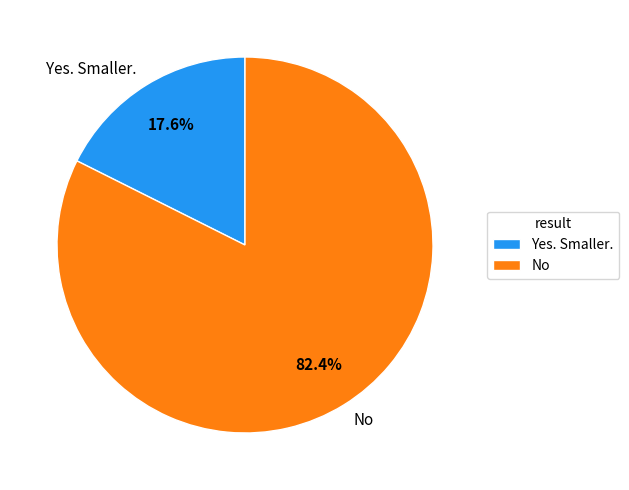

How many segments does this pie chart have?

2